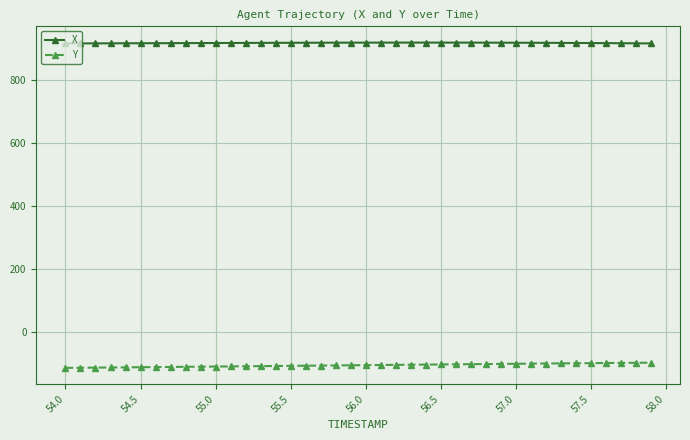

Rank the series by their average value, from lowest to highest.

Y, X